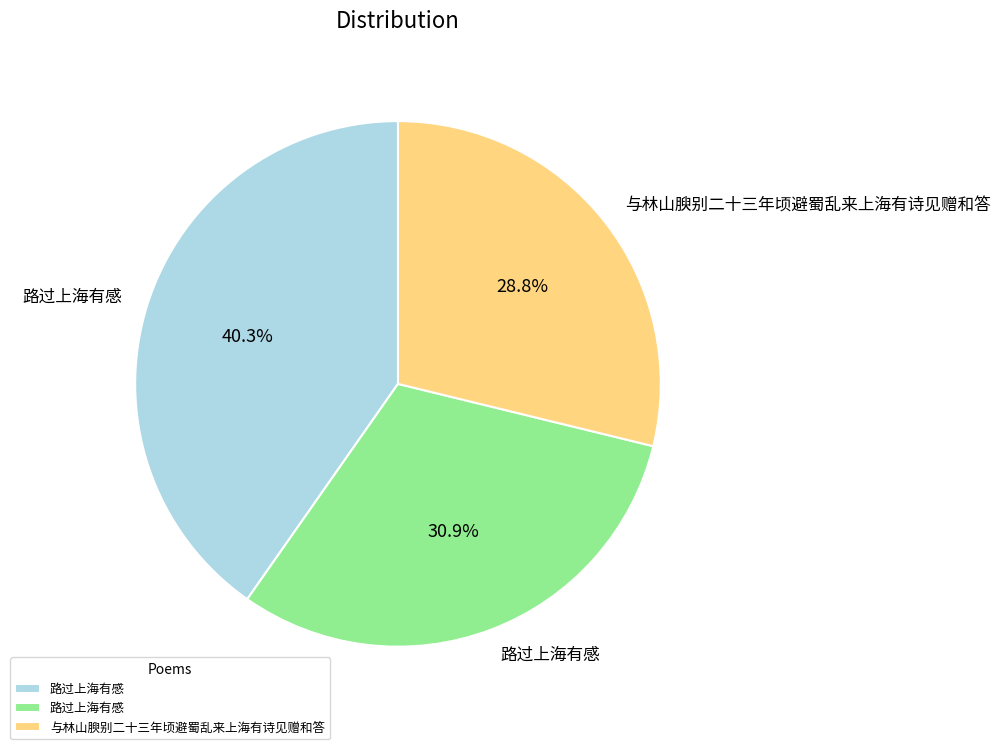

Count the number of slices in the pie.

3